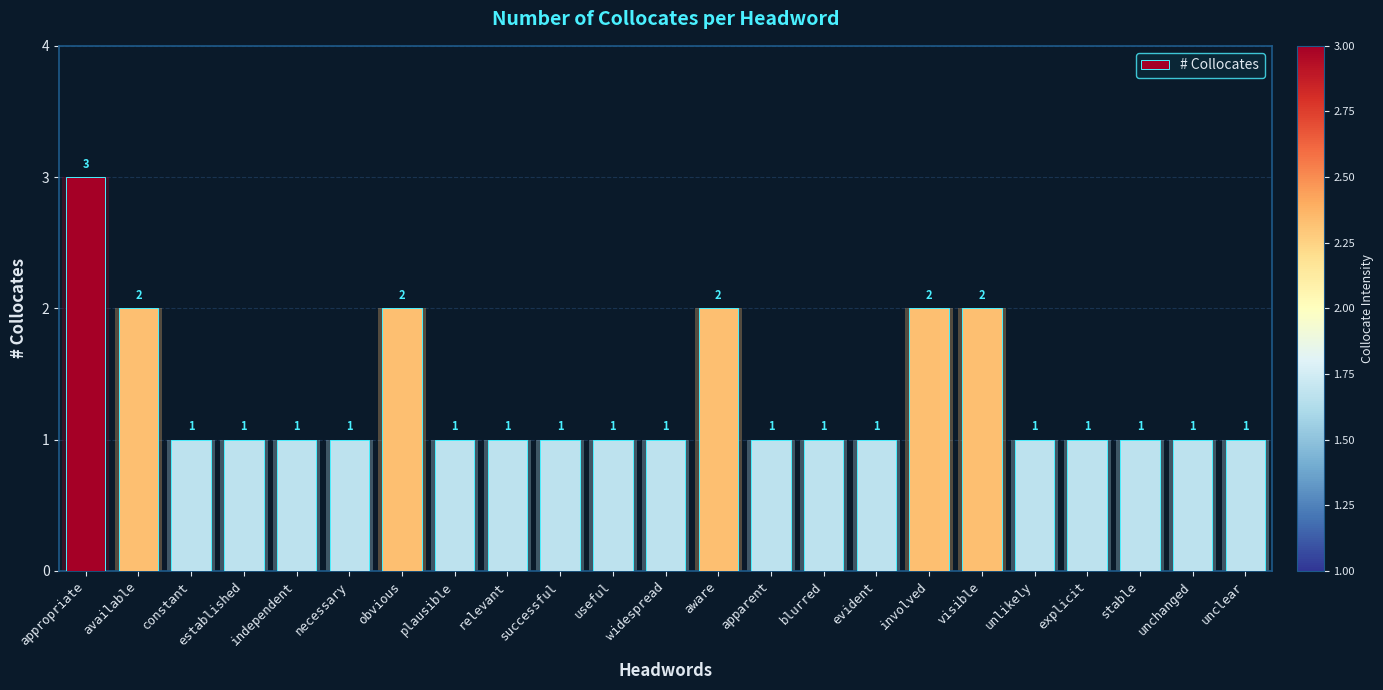

What is the sum of all values?

30